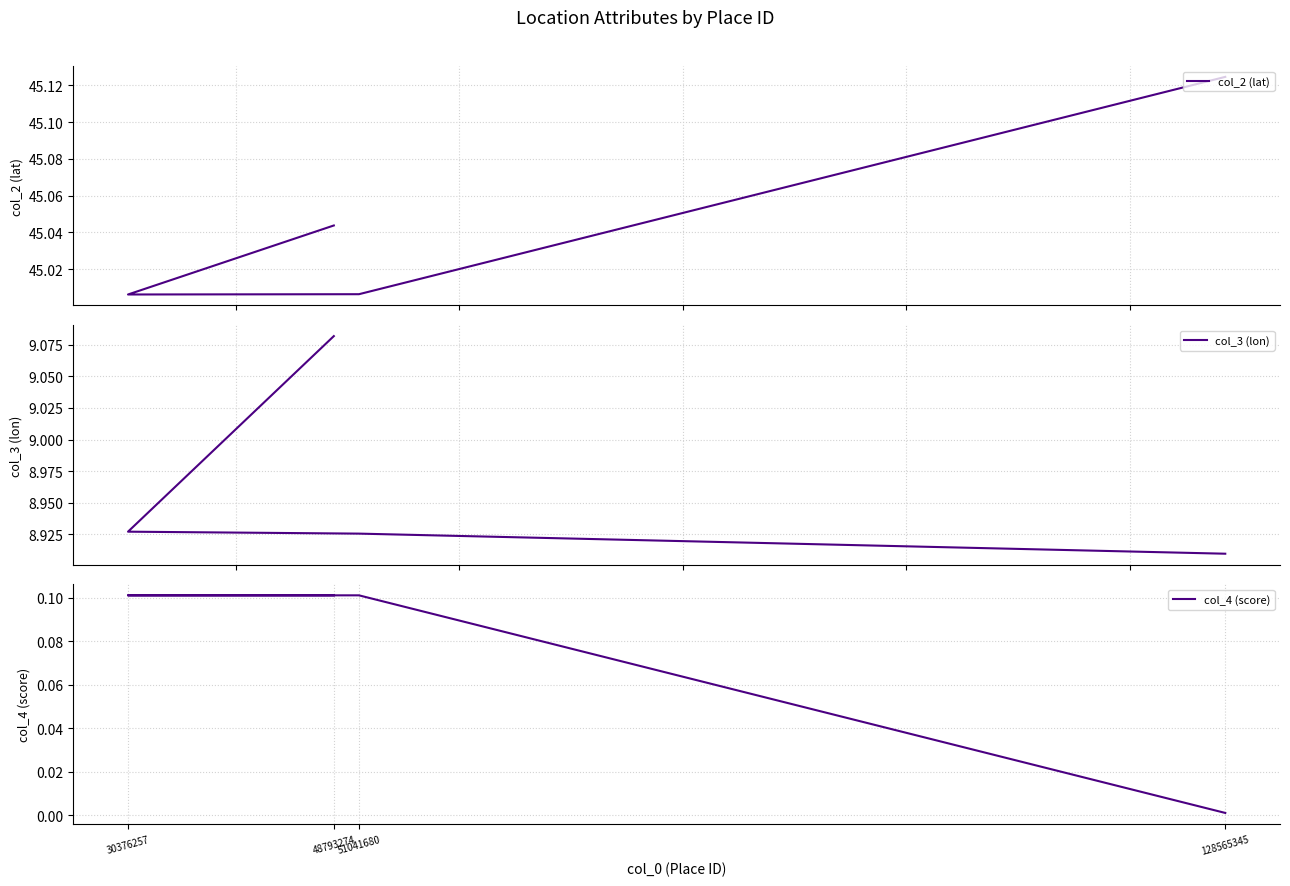

Which series has the largest range (max minus min)?

col_3 (lon)